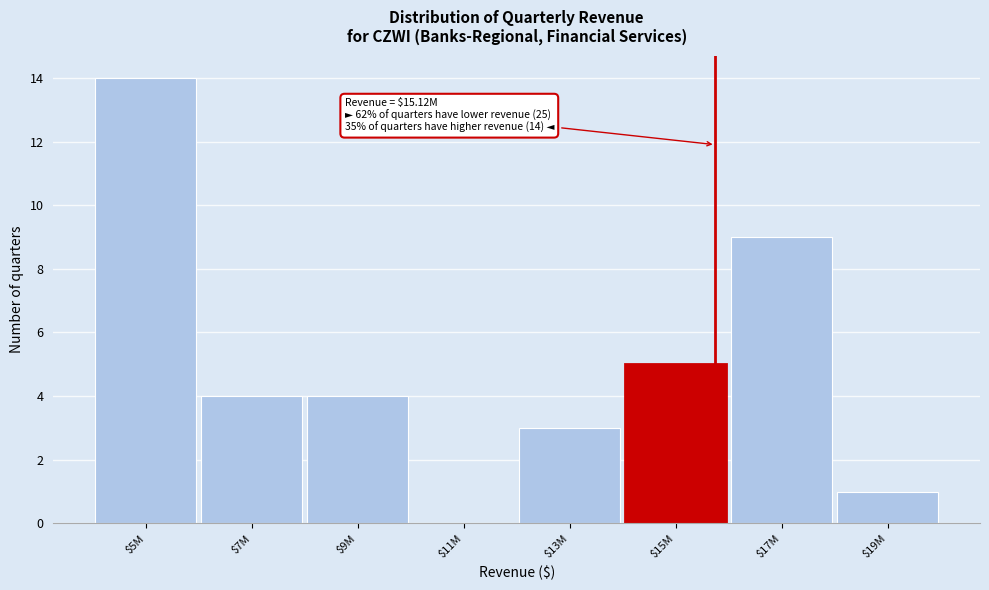

What is the approximate value at $15M?

5